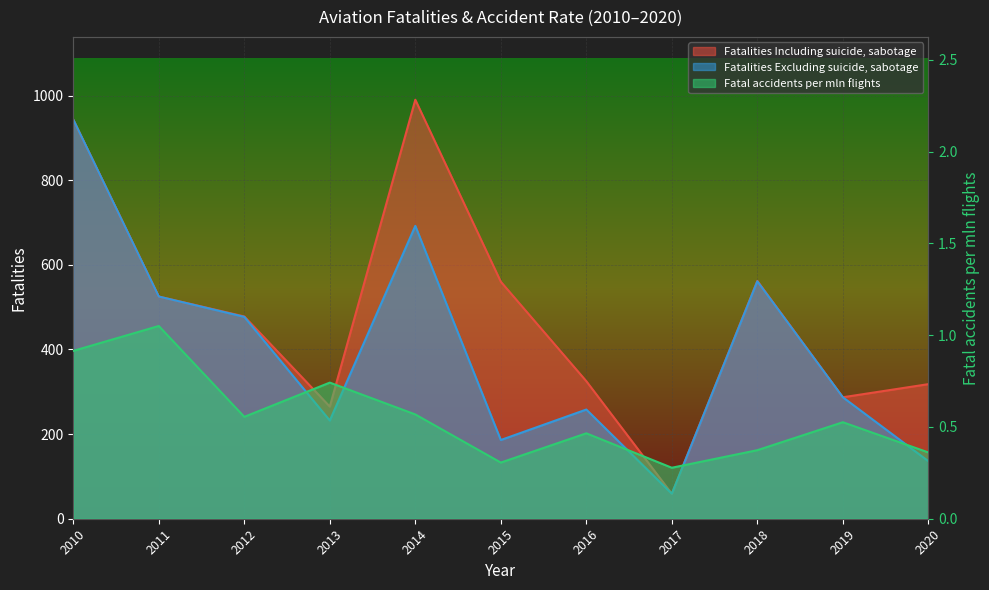

What is the difference between the Fatalities Including suicide, sabotage values at 2013 and 2012?

213.0